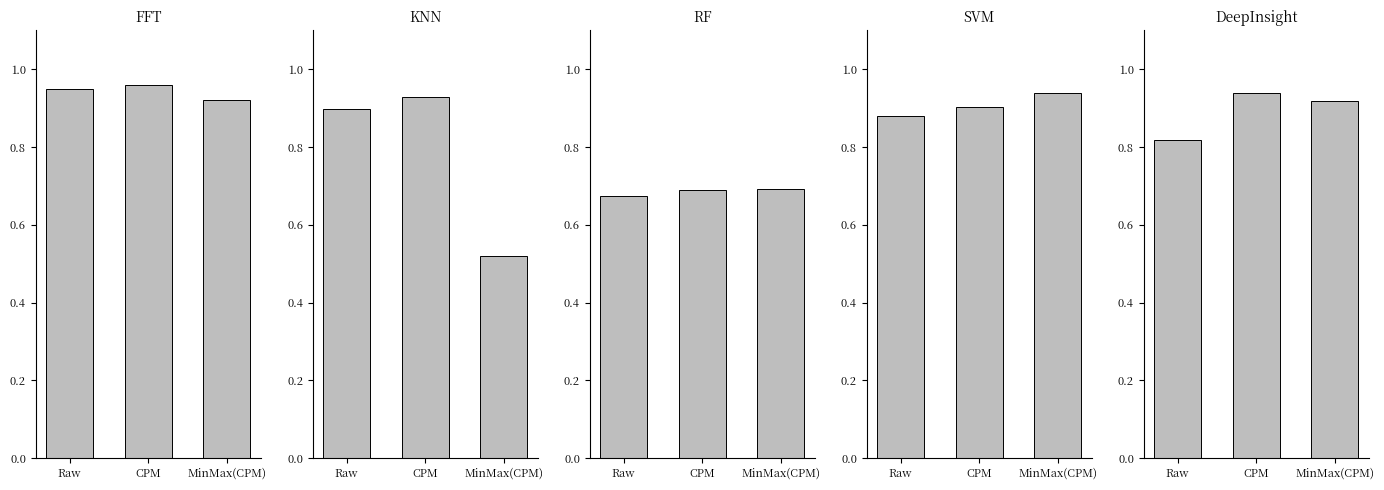

True or false: the data shows 0.9 at CPM.

True